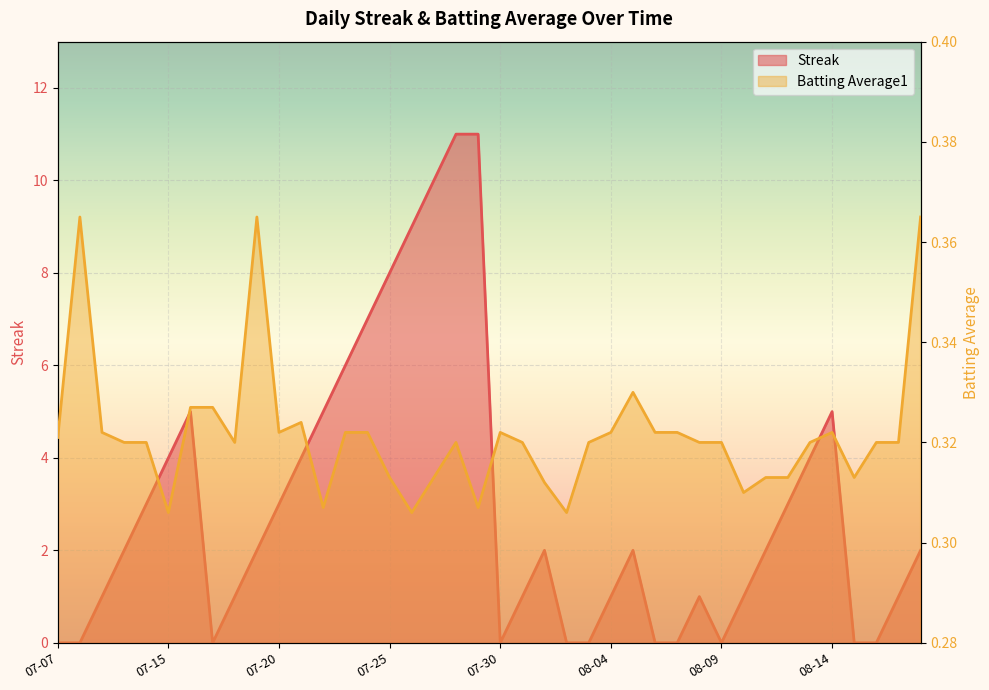

At which label does Batting Average1 reach its minimum?

07-15